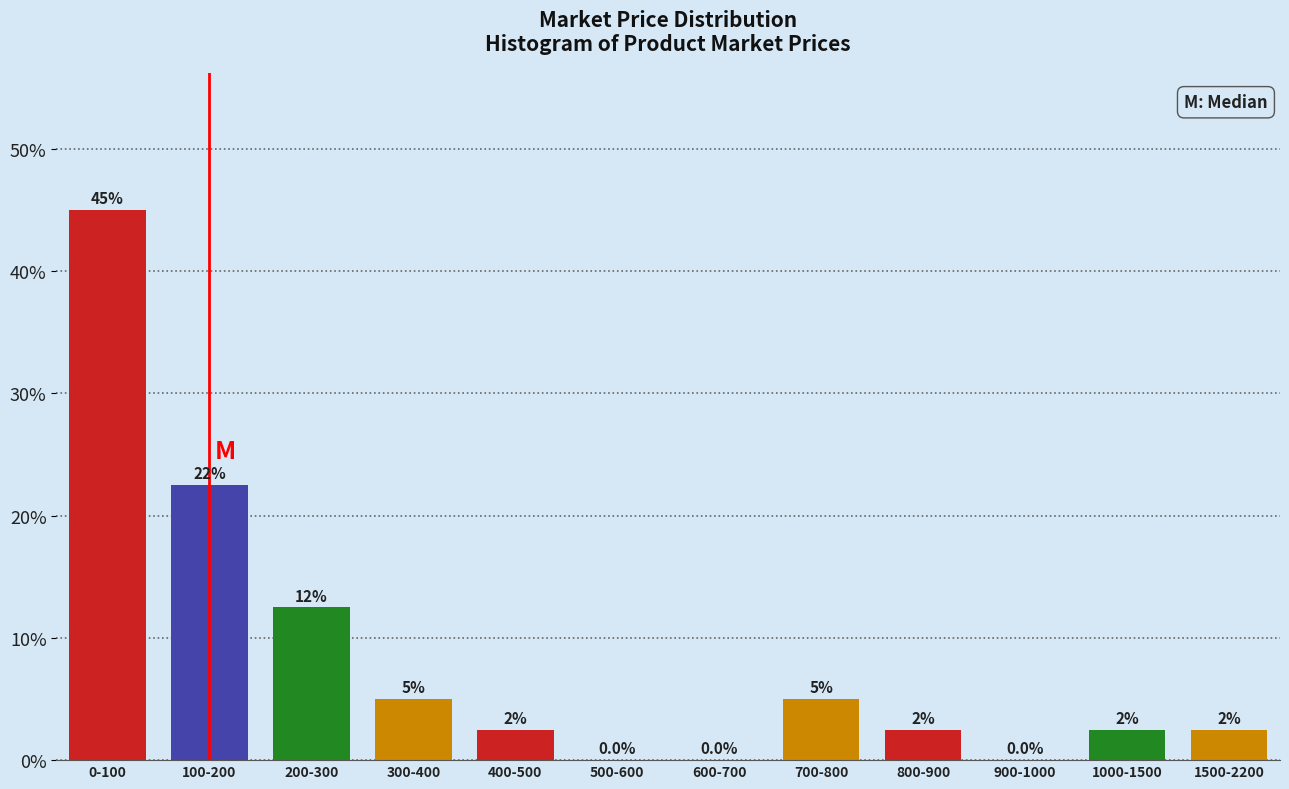

Reading left to right, what are all the values shown in this chart?

0-100=45.0	100-200=22.5	200-300=12.5	300-400=5.0	400-500=2.5	500-600=0.0	600-700=0.0	700-800=5.0	800-900=2.5	900-1000=0.0	1000-1500=2.5	1500-2200=2.5